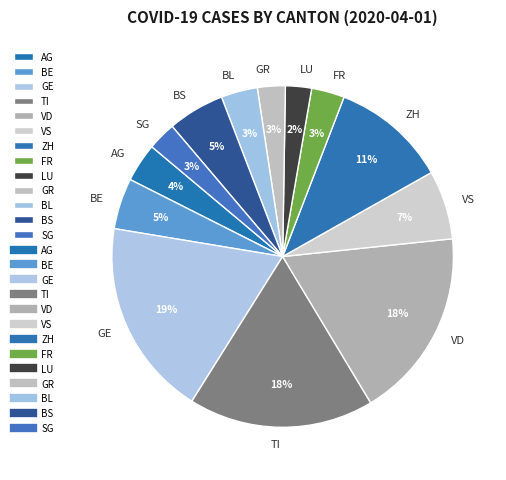

Is ZH the majority of the pie?

No